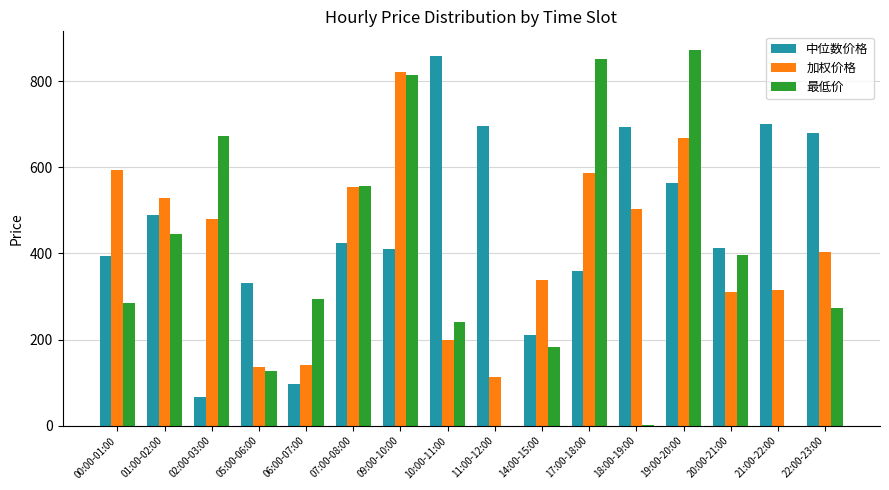

At which label does 最低价 reach its peak?

19:00-20:00